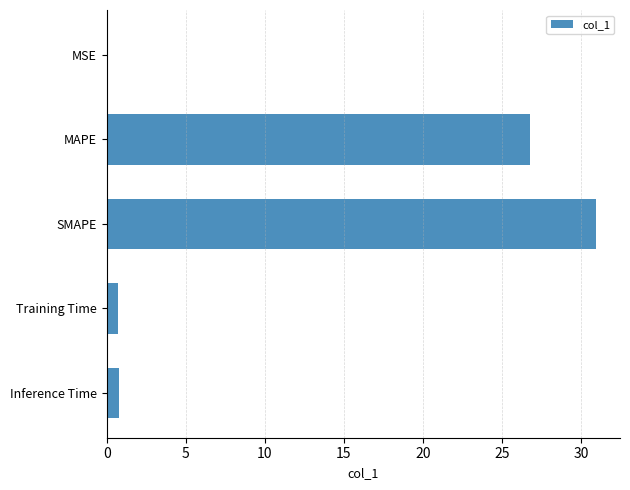

At which label is the value closest to 15?

MAPE